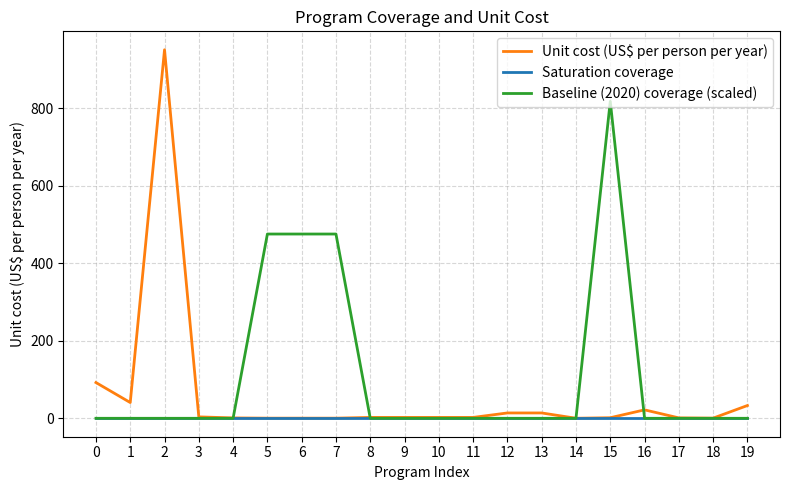

Rank the series by their average value, from lowest to highest.

Saturation coverage, Unit cost (US$ per person per year), Baseline (2020) coverage (scaled)